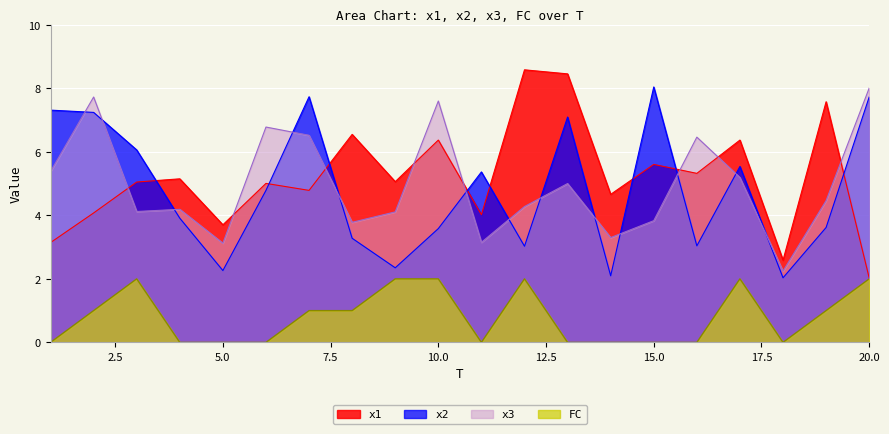

How many lines are shown in the chart?

4